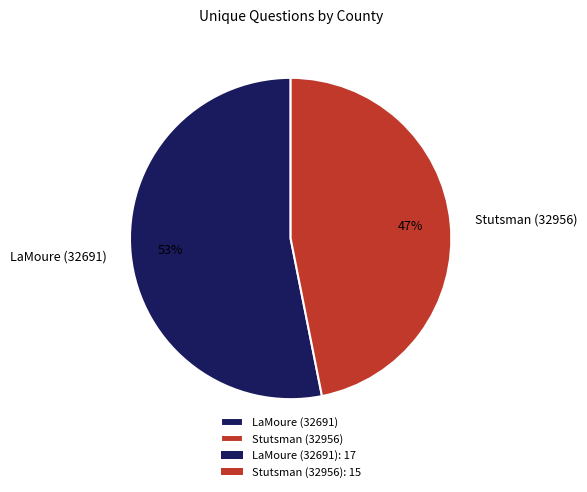

Which category has the biggest portion of the pie?

LaMoure (32691)